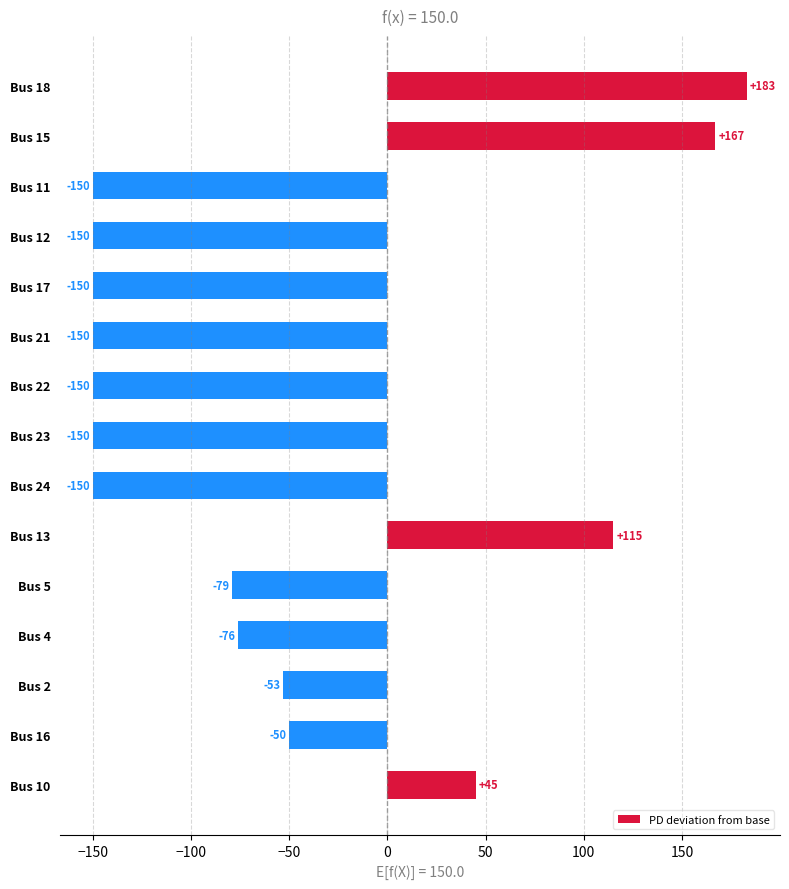

What is the difference between the maximum and second lowest values?

333